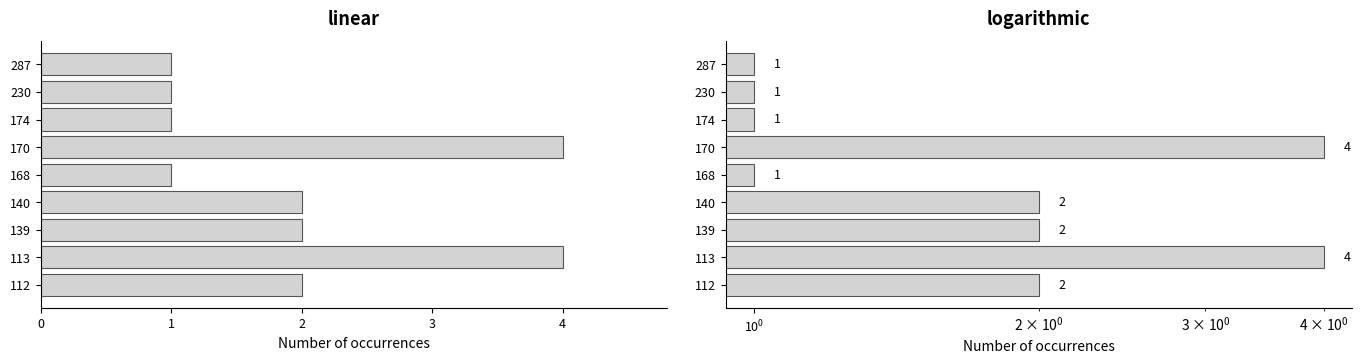

The chart shows a value of 1 at 174. True or false?

True